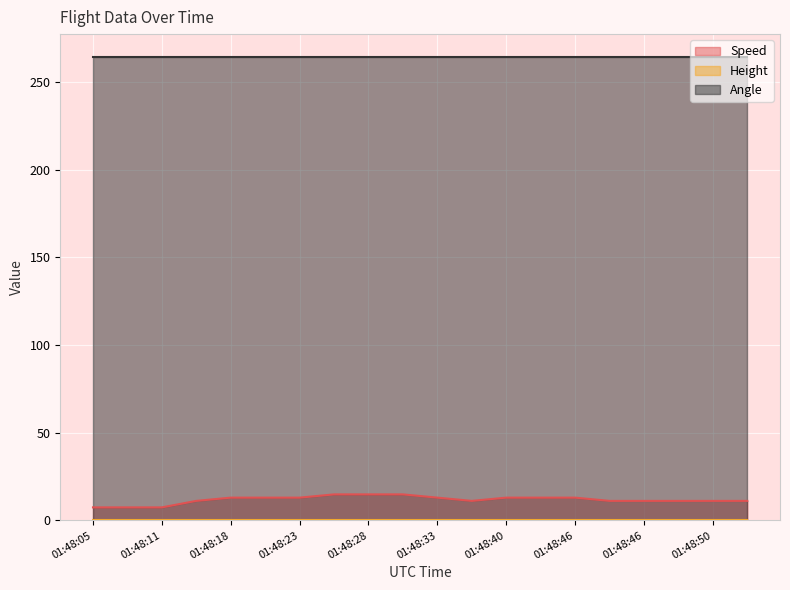

What is the total value across all series at 01:48:46?

277.0